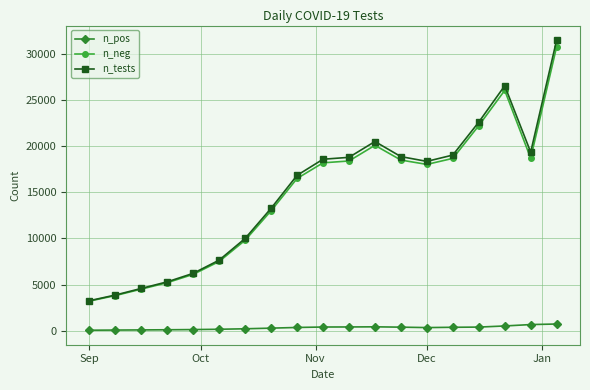

True or false: n_pos and n_tests cross at least once.

False